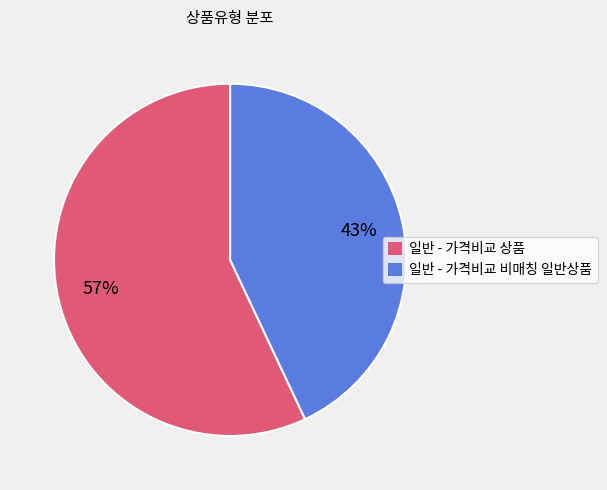

To the nearest percent, what is the difference between the 일반 - 가격비교 상품 and 일반 - 가격비교 비매칭 일반상품 slice percentages?

14%